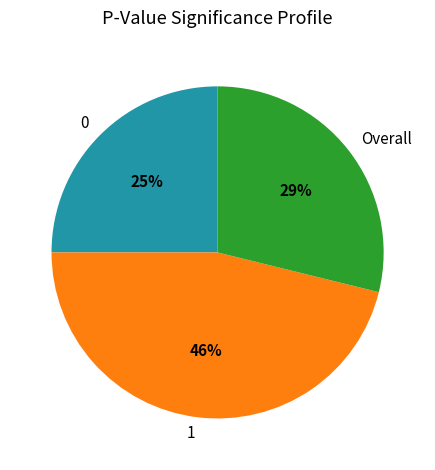

Combined, do 1 and 0 account for over 50%?

Yes